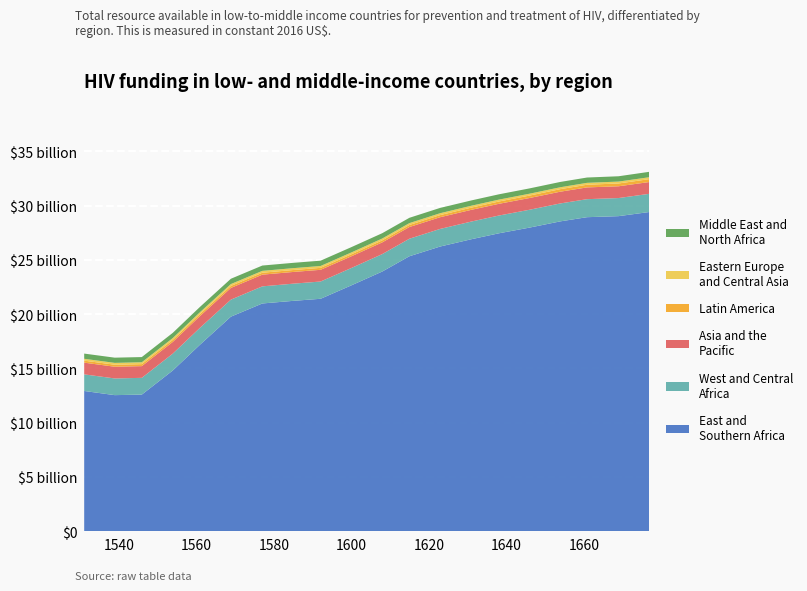

Reading left to right, list all the values displayed in this chart.

col_0: 1531.0	1538.9	1545.9	1553.9	1560.9	1568.9	1577.0	1584.9	1592.0	1599.8	1608.0	1615.0	1622.9	1631.0	1638.0	1646.0	1654.0	1660.8	1669.0	1677.0
col_2: 185.0	185.0	185.0	185.0	185.0	185.0	178.0	178.0	180.0	182.0	185.0	189.0	196.0	204.0	213.0	224.0	235.0	247.0	258.0	268.0
col_3: 1080.0	1080.0	1080.0	1080.0	1080.0	1080.0	1080.0	1080.0	1080.0	1080.0	1080.0	1080.0	1080.0	1081.0	1081.0	1082.0	1083.0	1085.0	1086.0	1087.0
col_4: 171.0	171.0	171.0	171.0	171.0	171.0	172.0	172.0	172.0	172.0	172.0	172.0	173.0	173.0	173.0	173.0	174.0	174.0	175.0	175.0
col_5: 480.0	480.0	480.0	480.0	490.0	490.0	490.0	490.0	490.0	490.0	490.0	490.0	490.0	490.0	490.0	490.0	490.0	490.0	490.0	500.0
col_1: 12917.0	12533.0	12581.0	14806.0	17175.0	19769.0	20985.0	21225.0	21417.0	22634.0	23930.0	25339.0	26236.0	26908.0	27452.0	27980.0	28557.0	28941.0	29037.0	29421.0